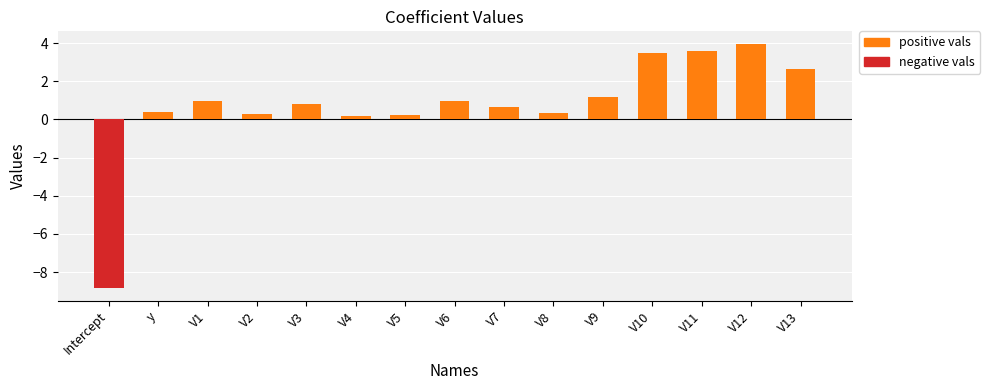

What is the sum of the values at V4 and V2?

0.5